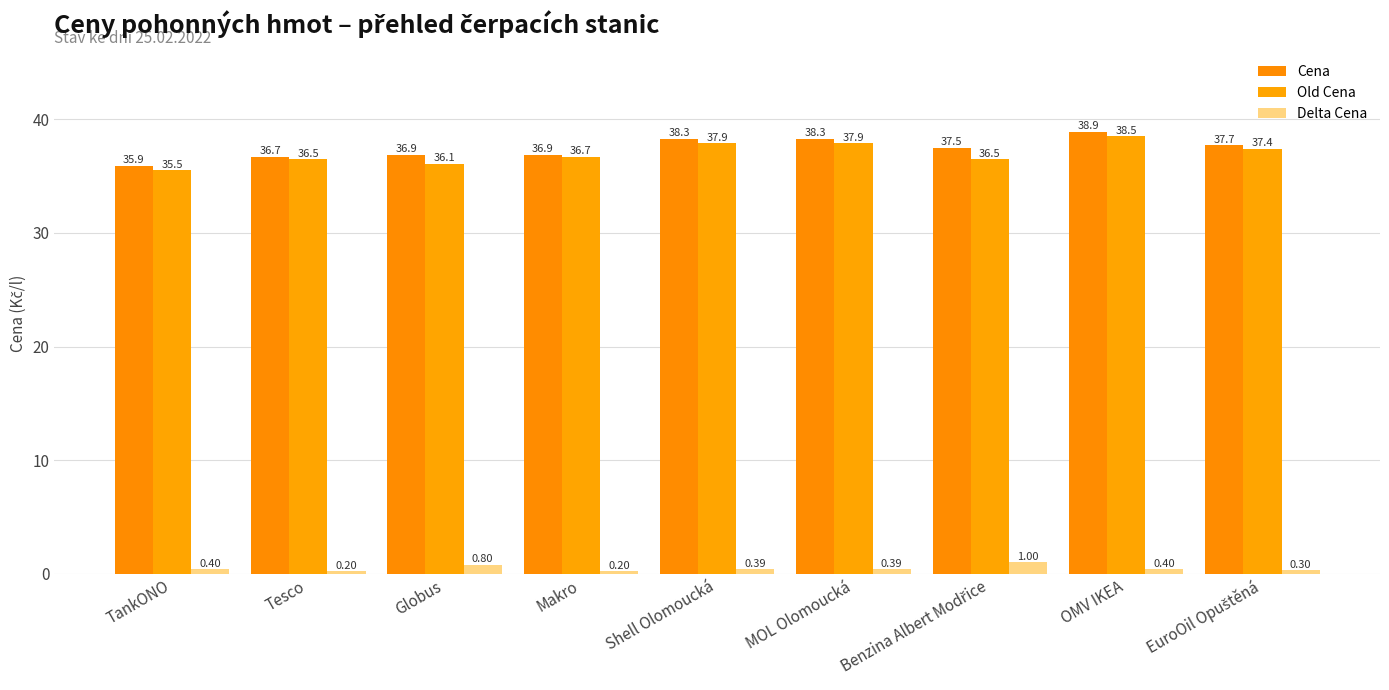

At which label does Cena first exceed 37?

Shell Olomoucká